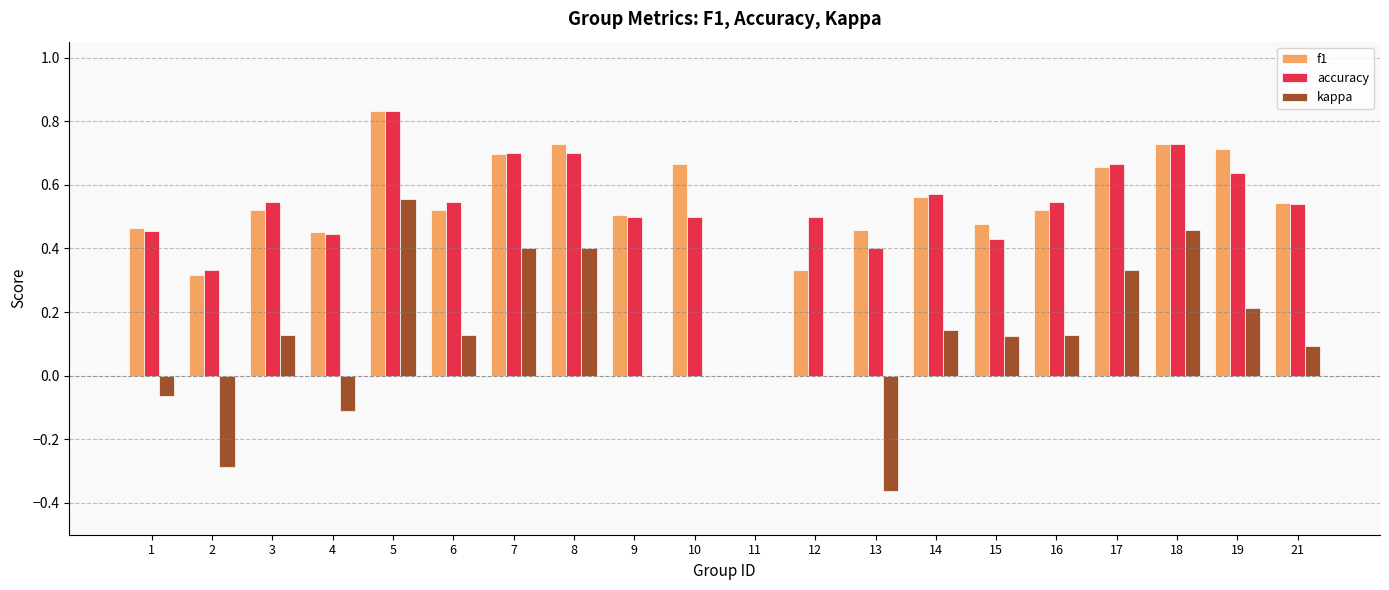

What is the sum of all f1 values?

10.7